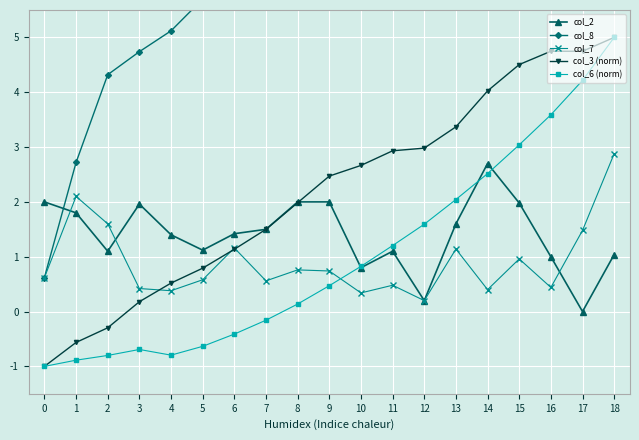

At which label is col_8 closest to 8?

8